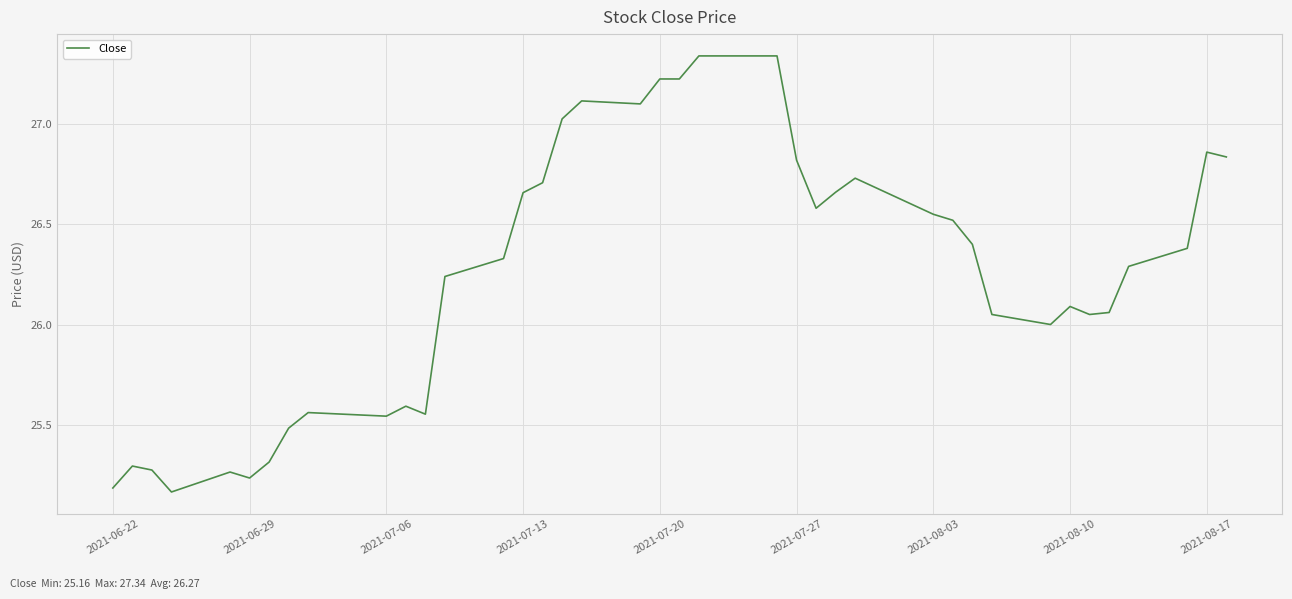

What is the difference between the maximum and minimum values?

2.2